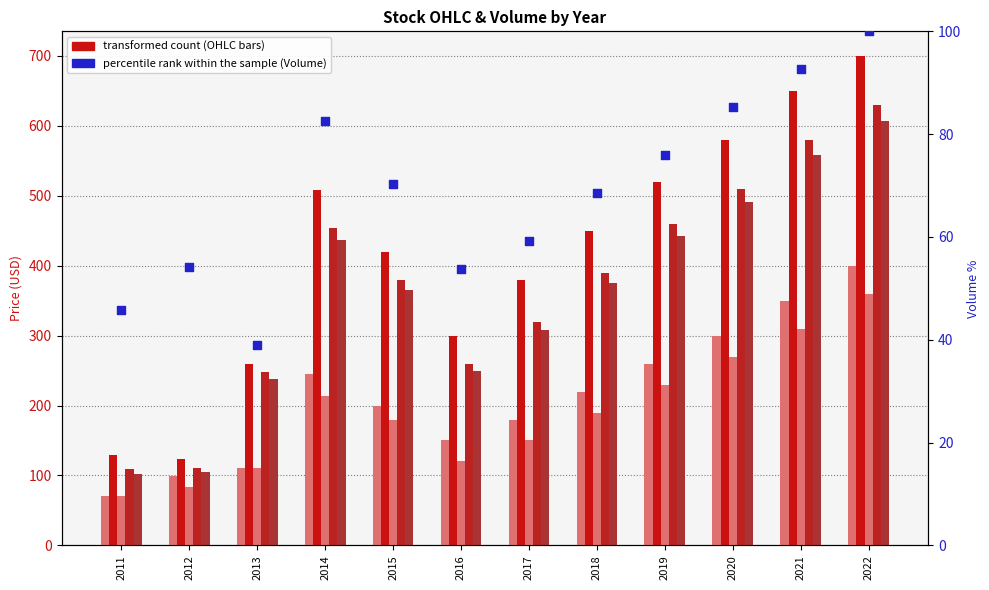

What is the total value across all series at 2018?

1693.5